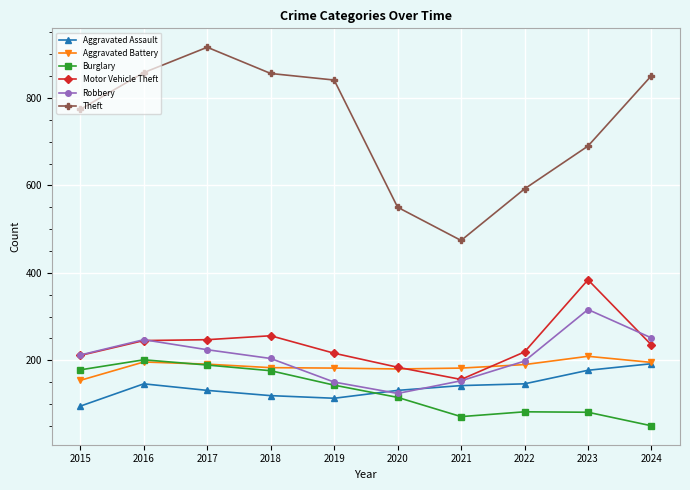

What are all the series names shown in the legend?

Aggravated Assault, Aggravated Battery, Burglary, Motor Vehicle Theft, Robbery, Theft